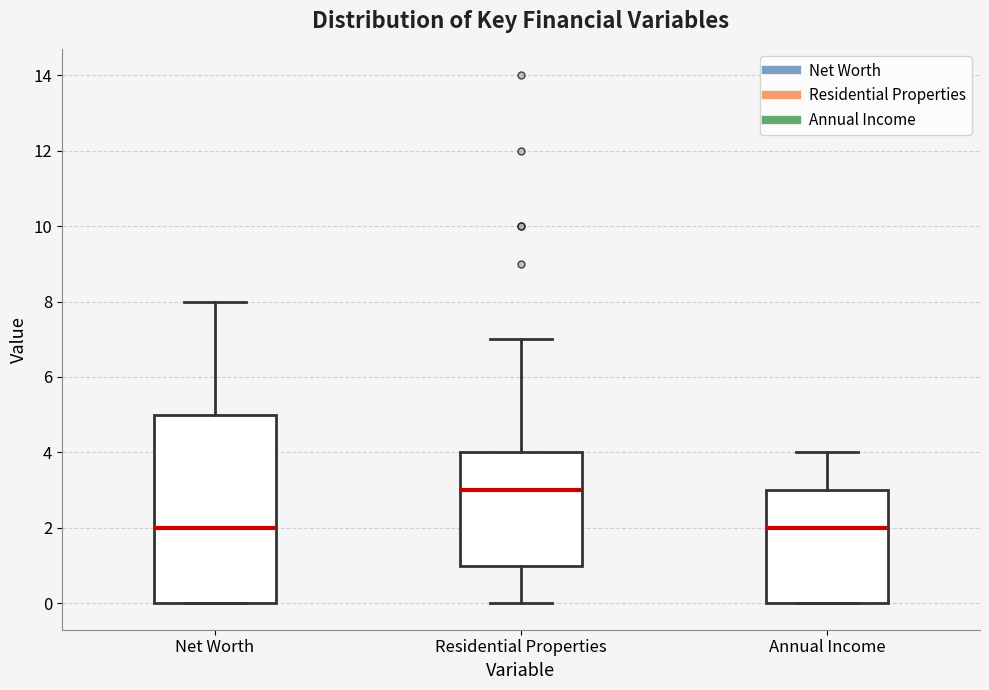

Which box's median line is the highest?

Residential Properties